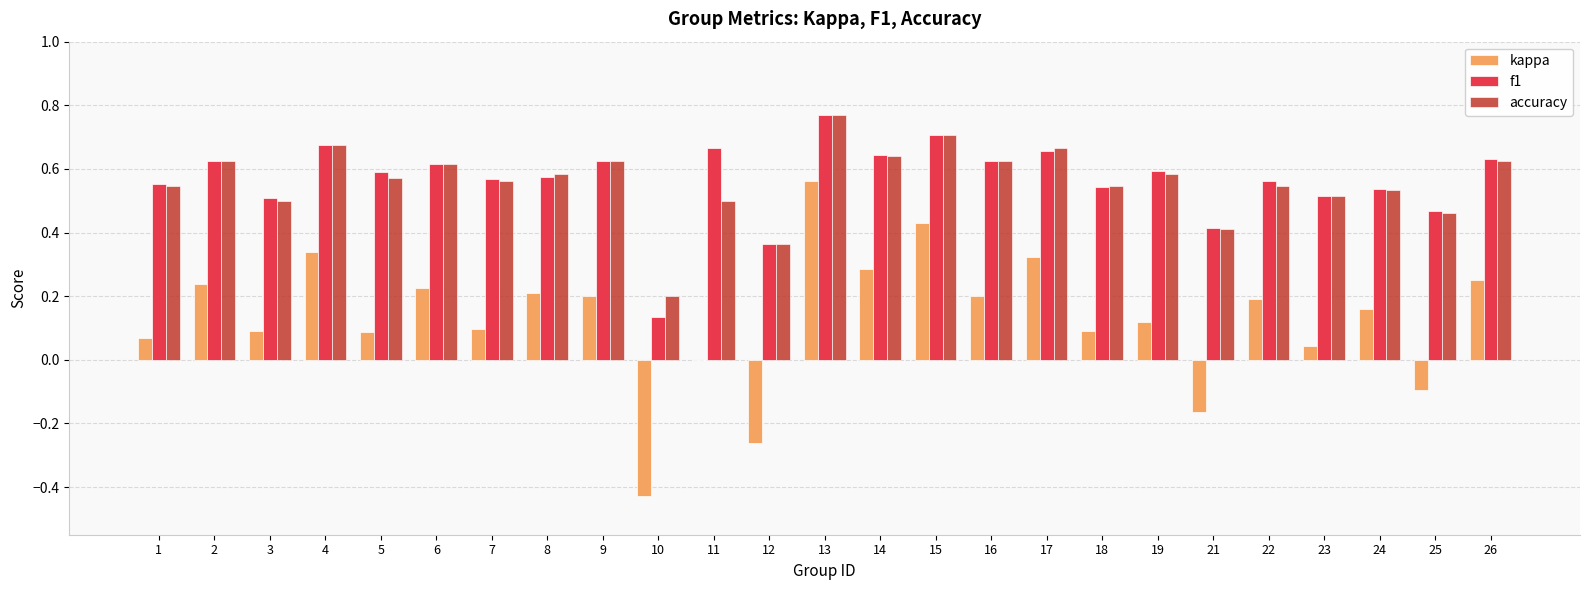

Count the f1 values in the range 0 to 1.

25